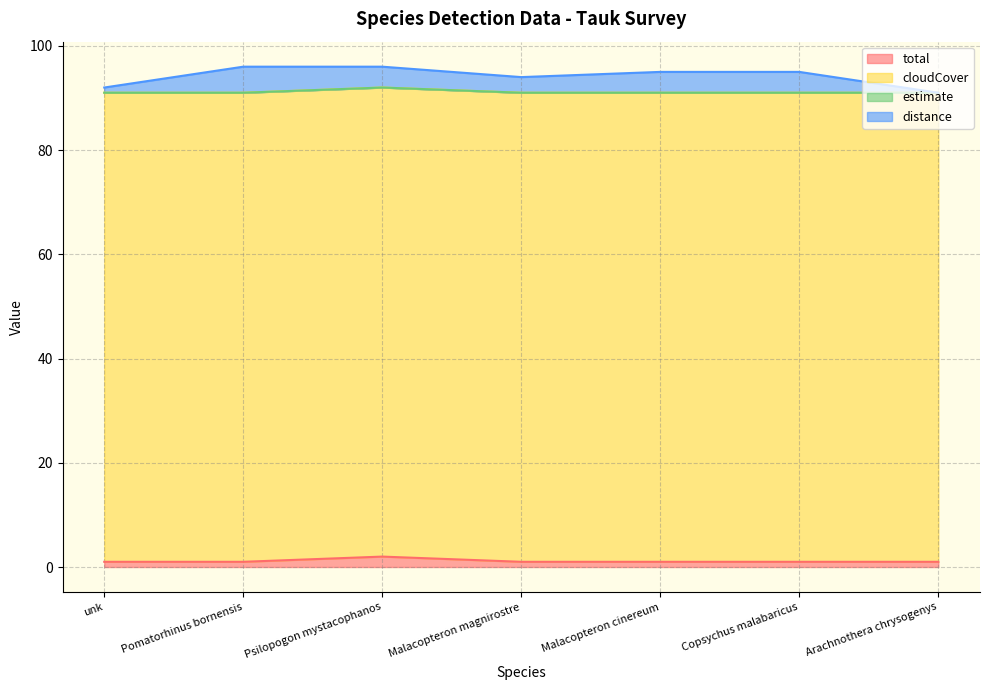

List the labels in order of distance value, smallest first.

Arachnothera chrysogenys, unk, Malacopteron magnirostre, Malacopteron cinereum, Copsychus malabaricus, Pomatorhinus bornensis, Psilopogon mystacophanos